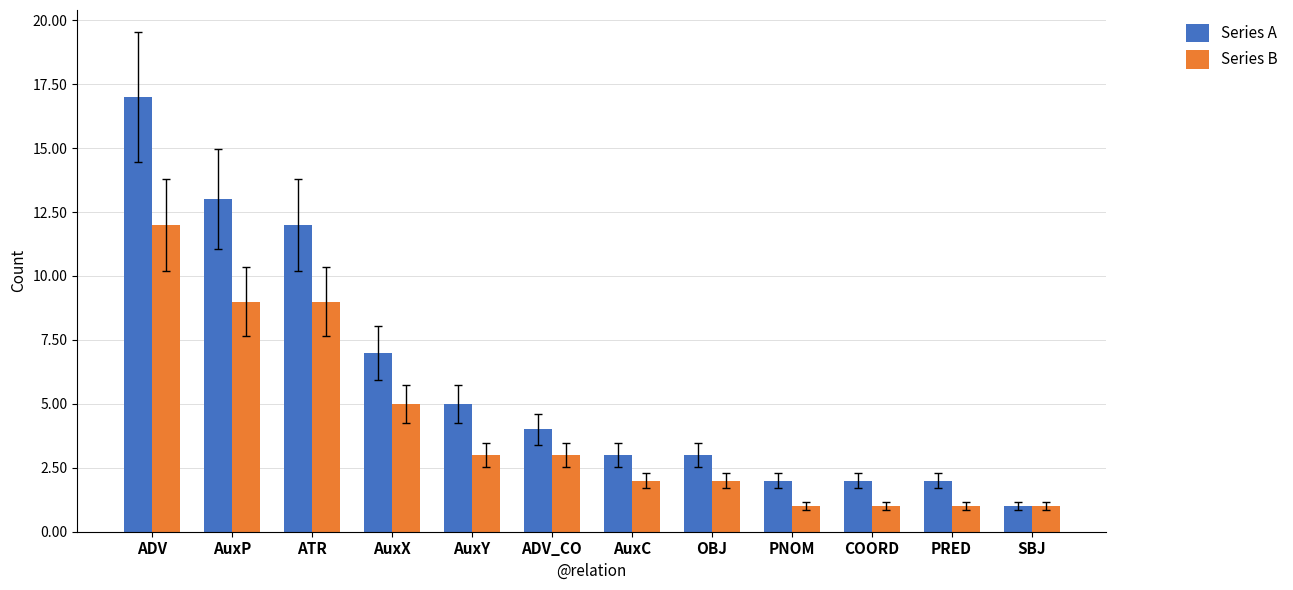

Which series changed the most between PNOM and SBJ?

Series A